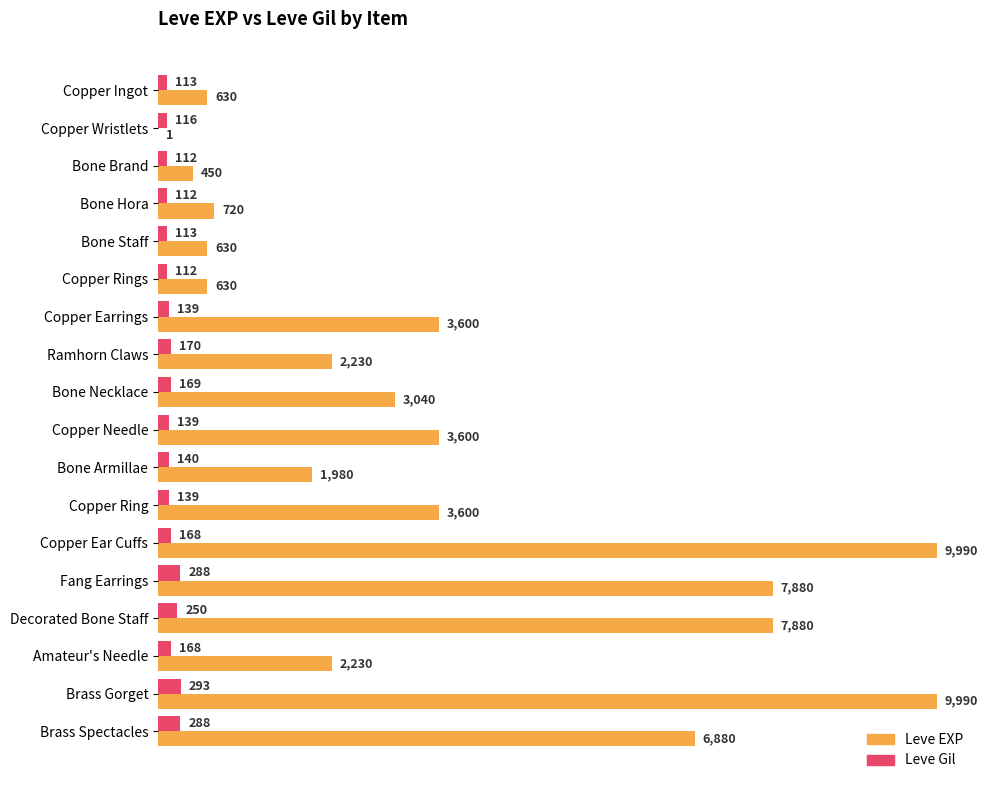

The value of Leve Gil at Ramhorn Claws is 170. True or false?

True